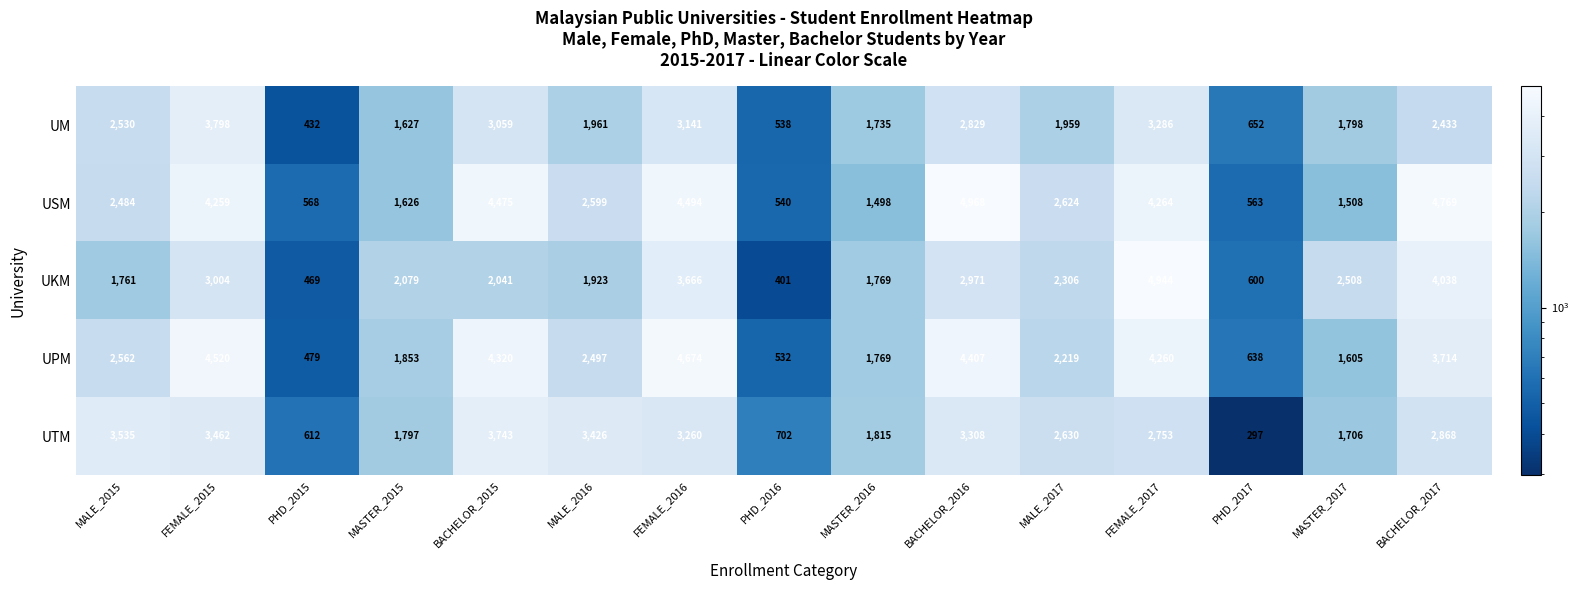

Where does the UKM series first go above 2079?

FEMALE_2015